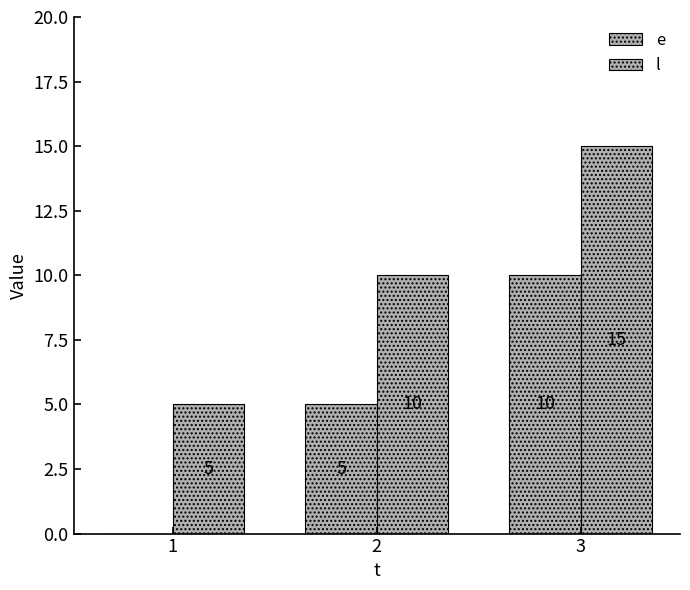

How many categories are shown in the chart?

3